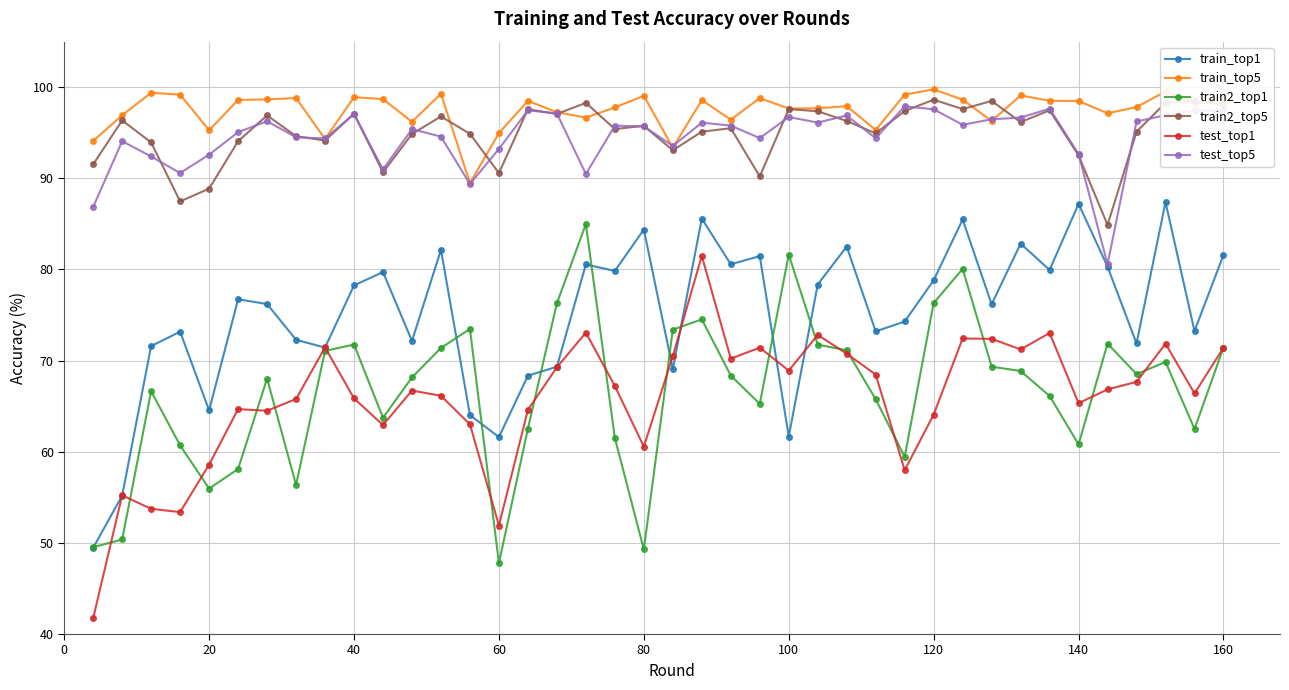

True or false: test_top1 and train2_top5 cross at least once.

False